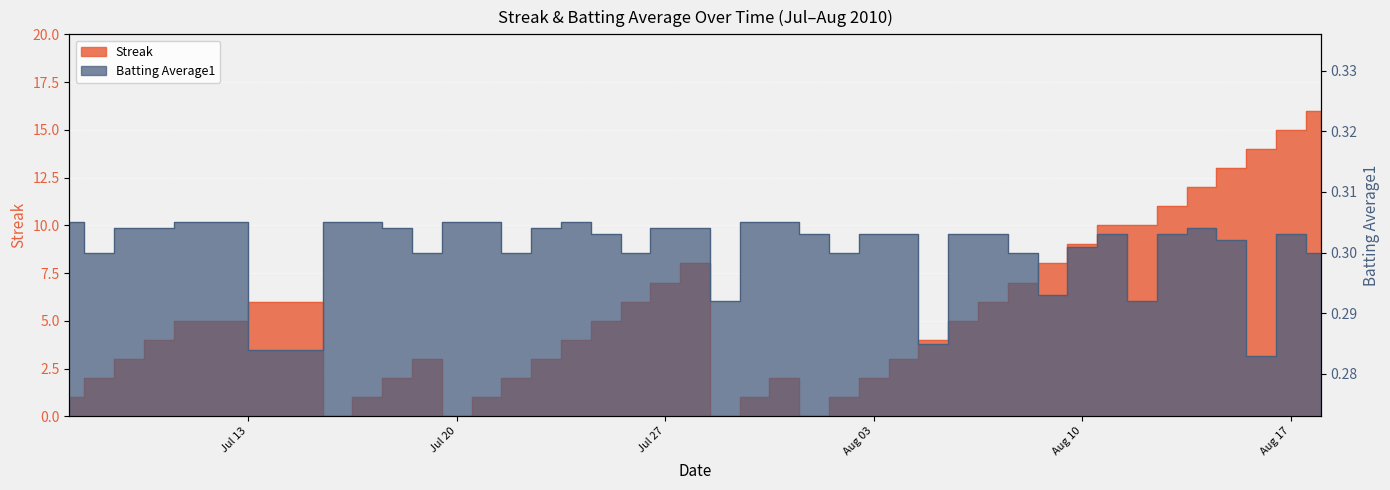

What is the label of the 27th point from the right?

2010-07-23